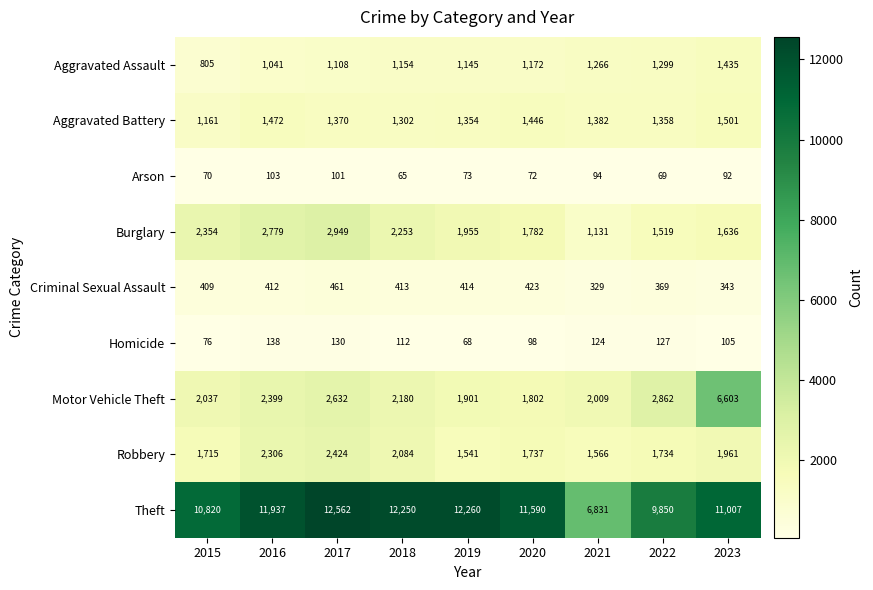

At how many categories does at least one series exceed 11925?

4